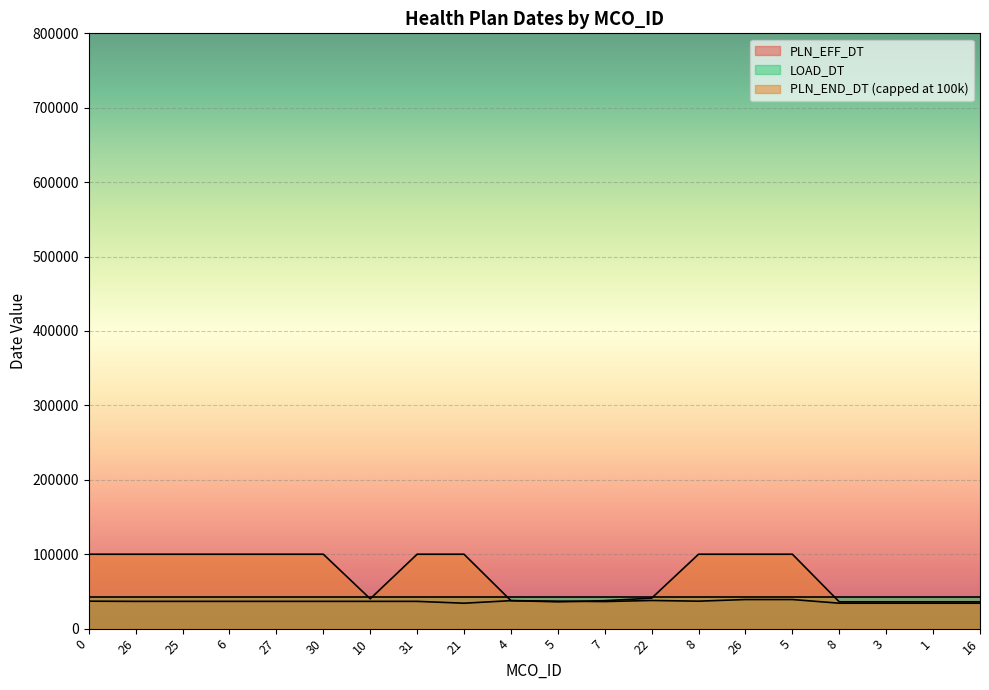

The value of PLN_EFF_DT at 30 is 36647. True or false?

True